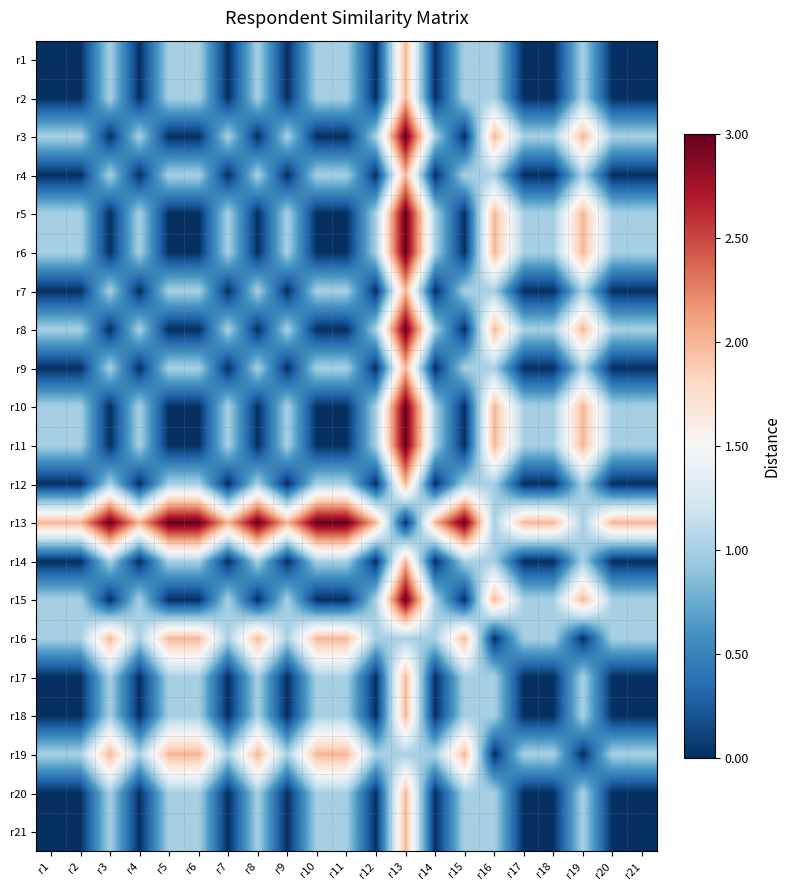

Between r2 and r5, which is larger?

r5